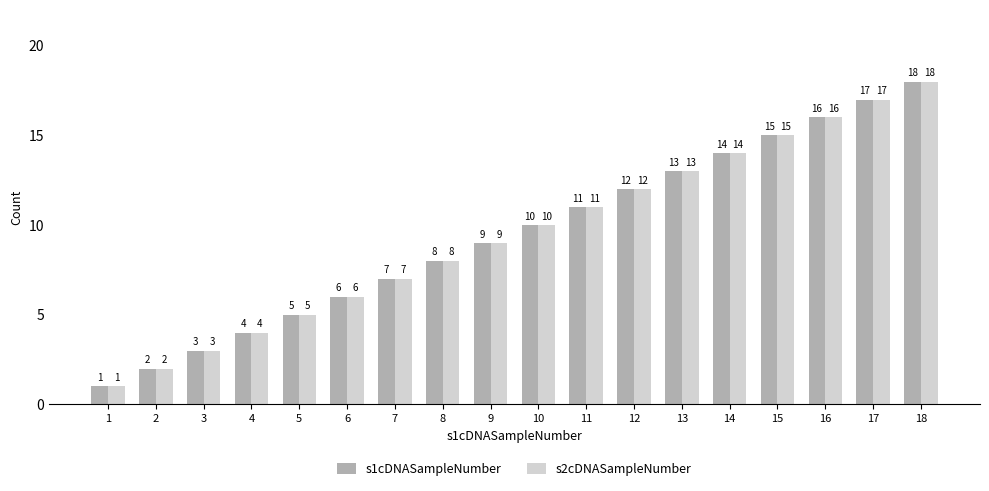

Count the number of data series in this chart.

2